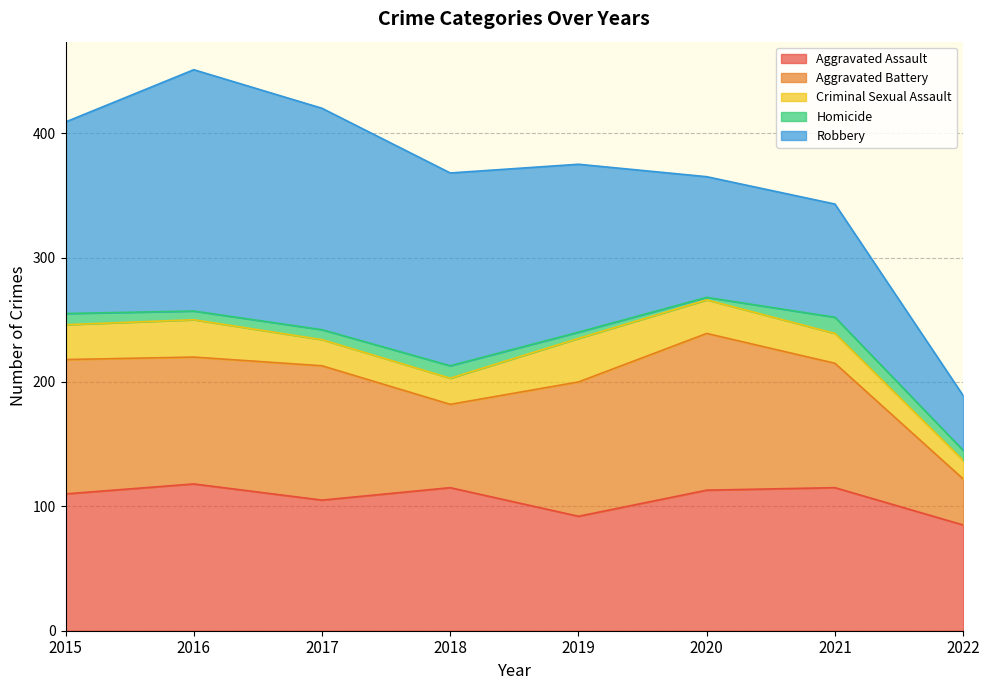

At which category does Homicide reach its first local peak?

2018